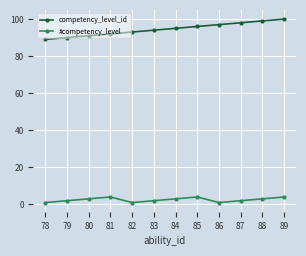

True or false: competency_level_id and #competency_level intersect in this chart.

False